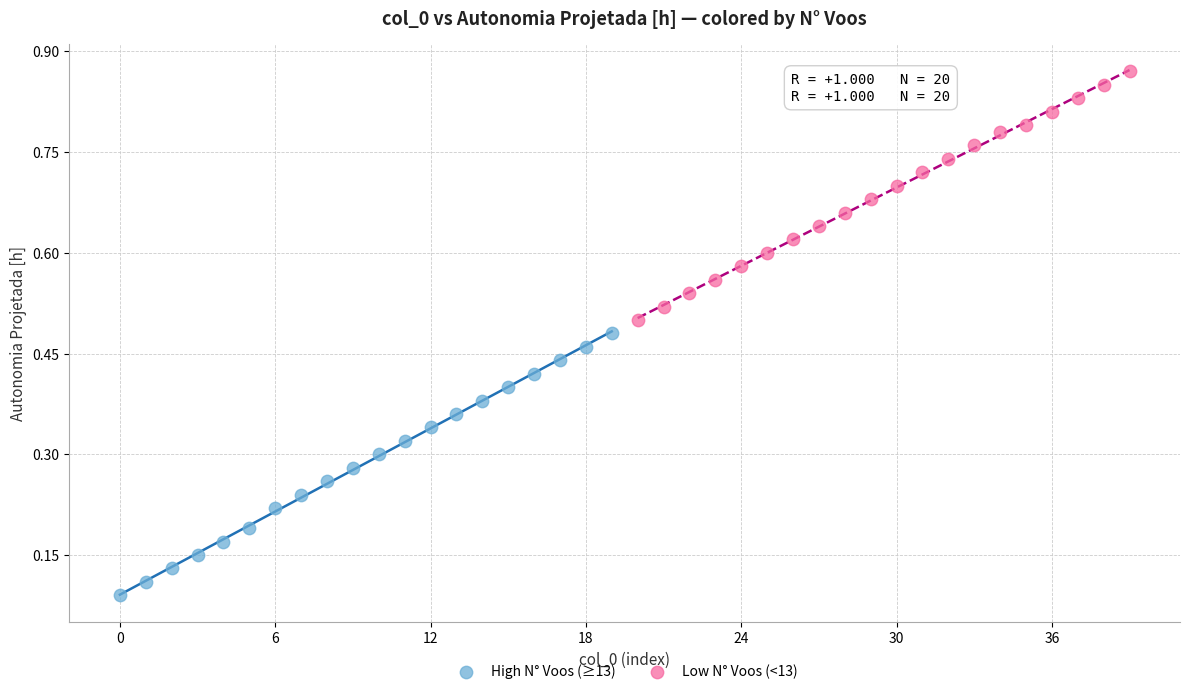

Which series has the largest Y range (max minus min)?

High N° Voos (≥13)